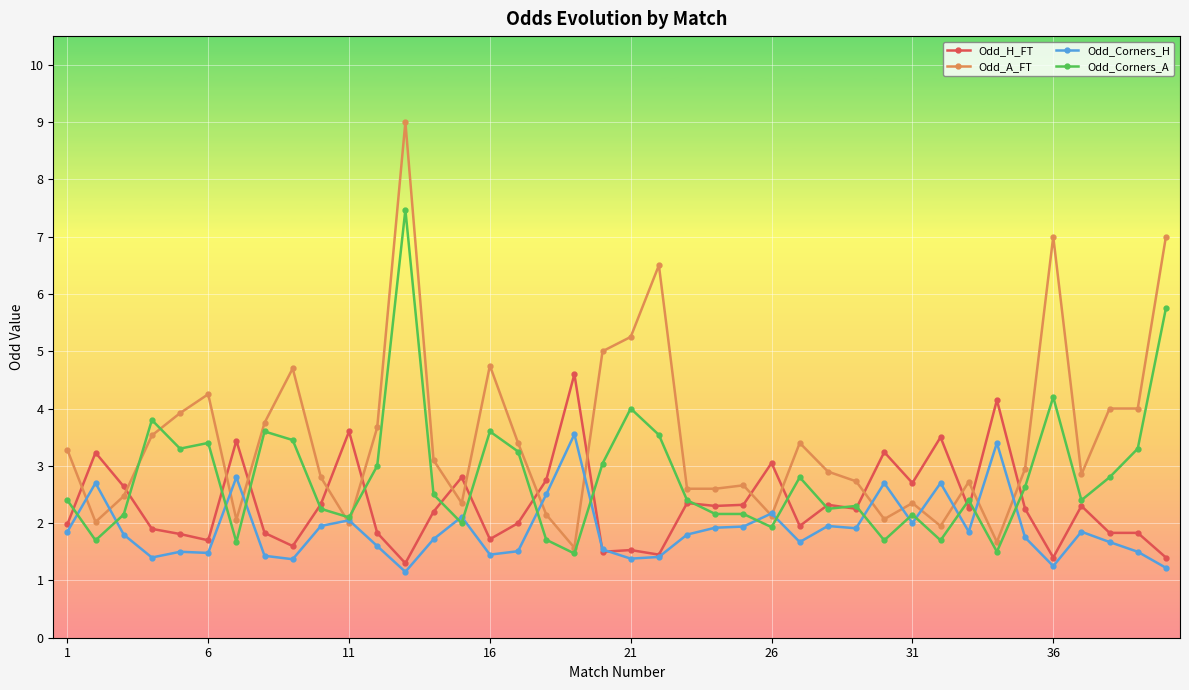

Count the number of categories in the chart.

40